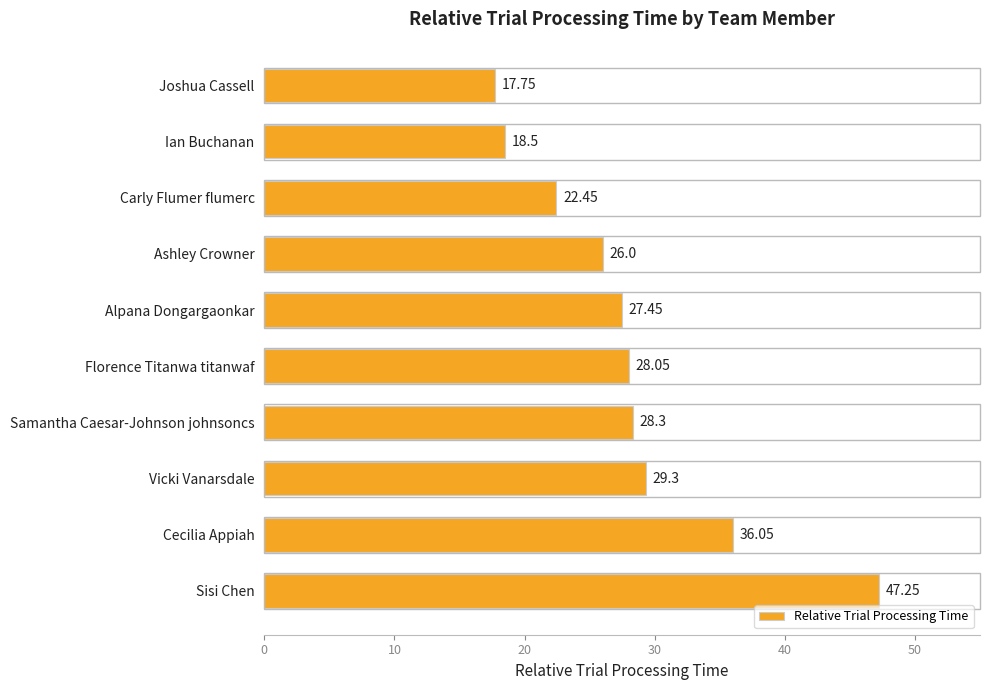

What is the difference between the second highest and minimum values?

18.3